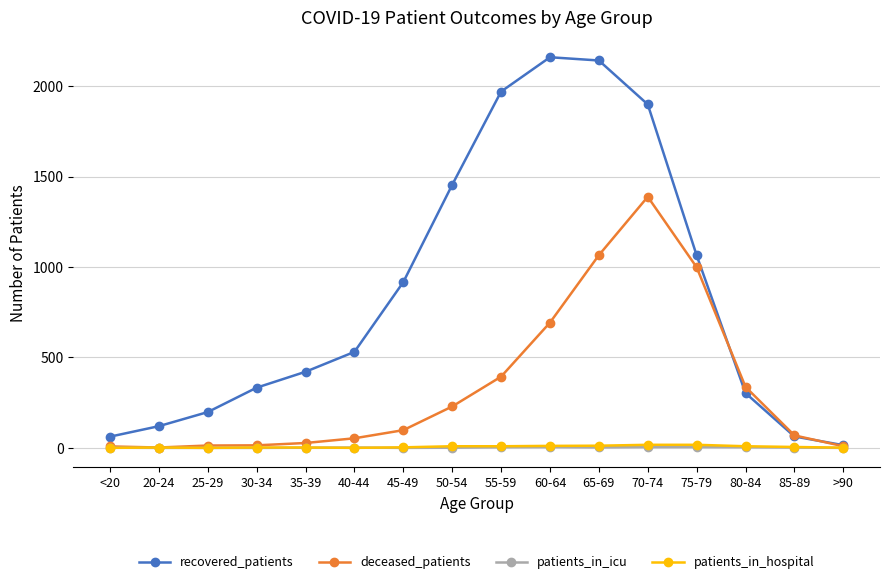

Does the chart display data point markers on the line(s)?

Yes